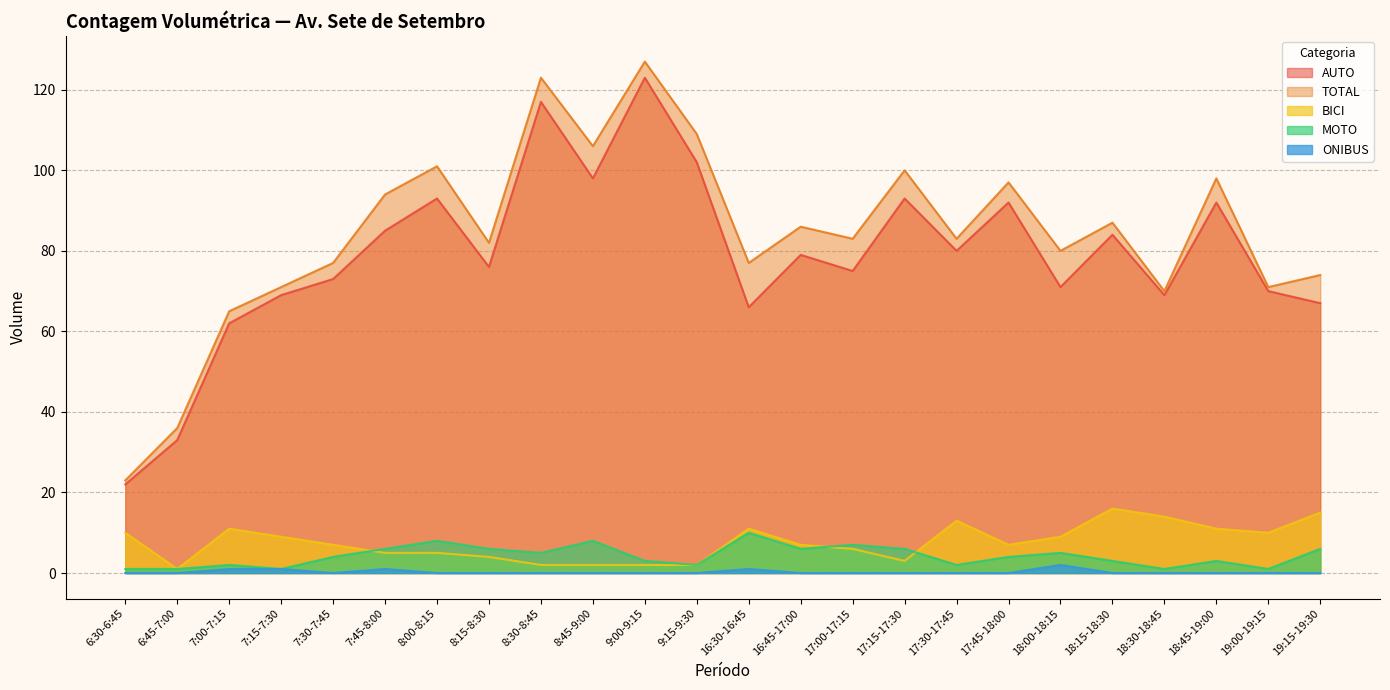

Where does the TOTAL series first go above 83?

7:45-8:00